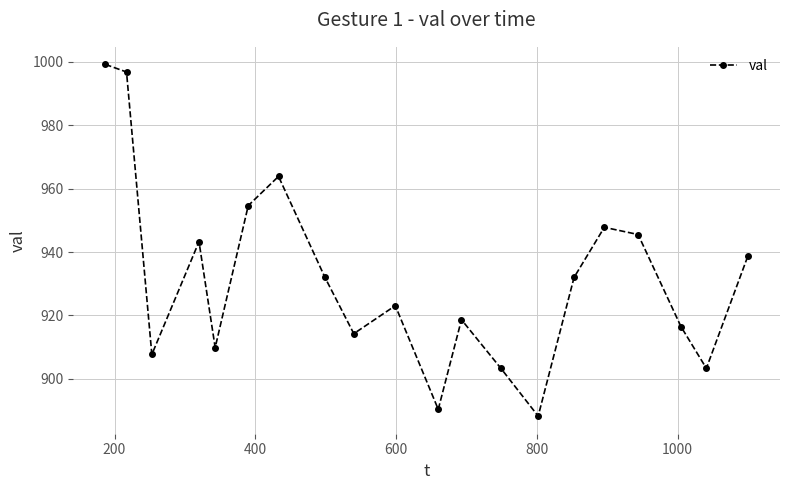

What is the value of the 1st point from the left?

999.2